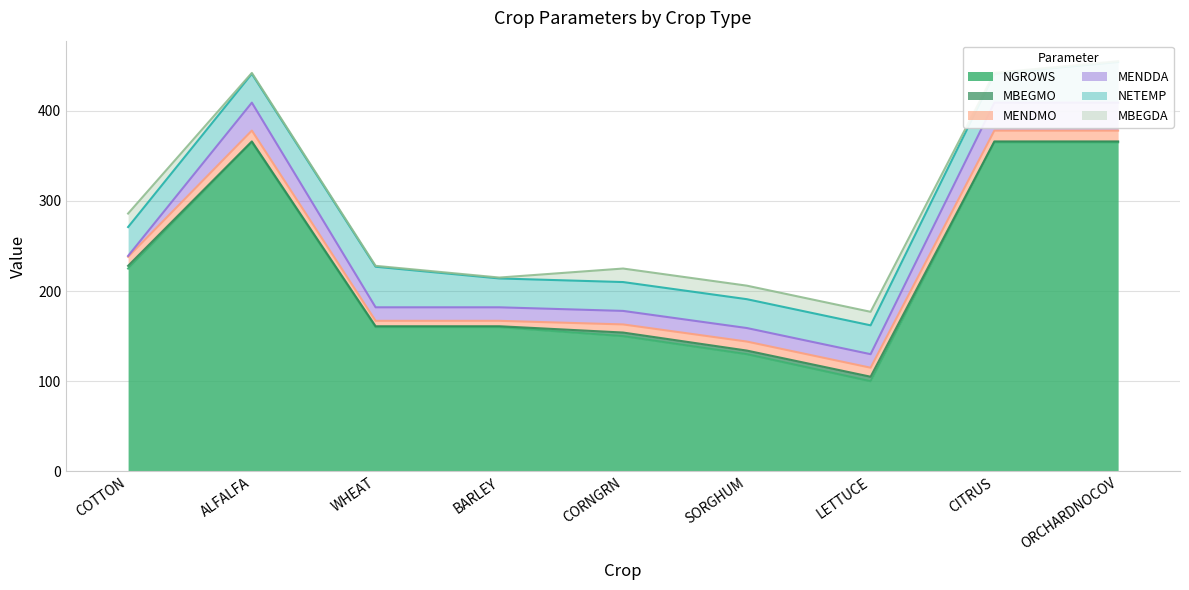

The value of MENDMO at CORNGRN is 6. True or false?

False